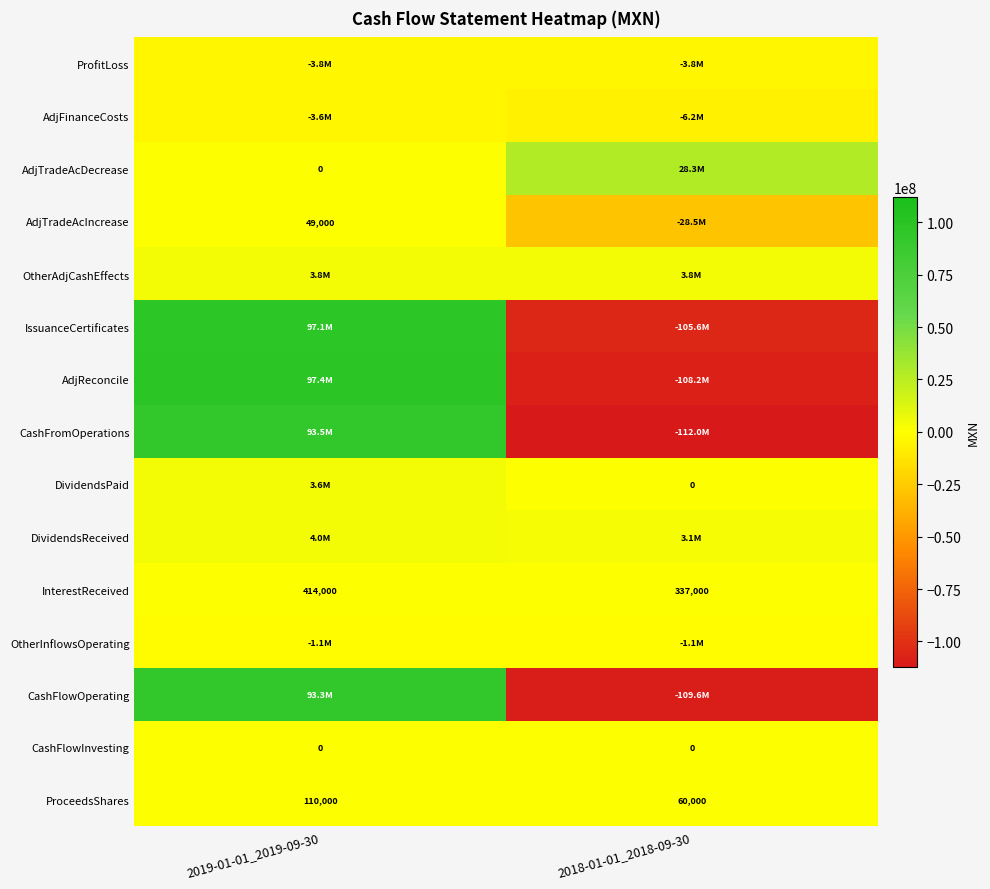

Rank the categories by ProceedsShares value from lowest to highest.

2018-01-01_2018-09-30, 2019-01-01_2019-09-30